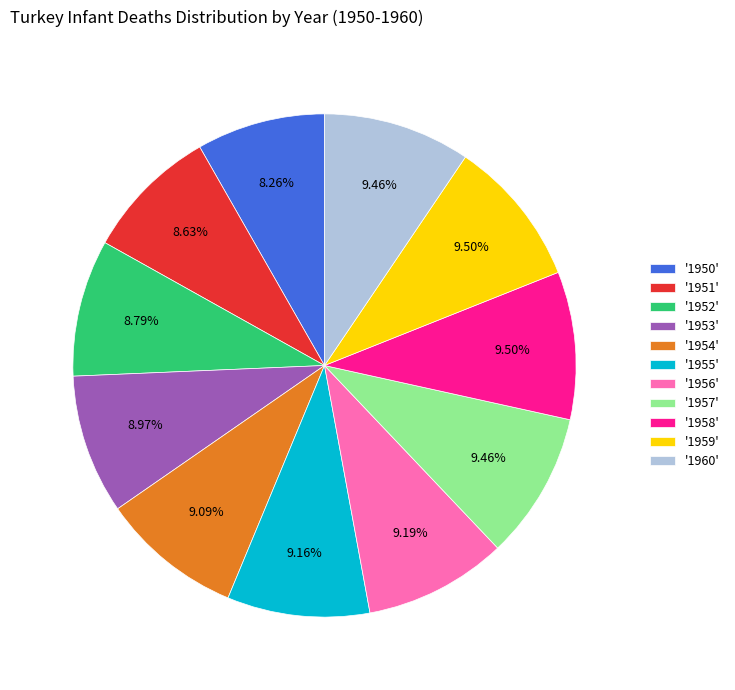

To the nearest percent, what is the difference between the largest and smallest slice percentages?

1%